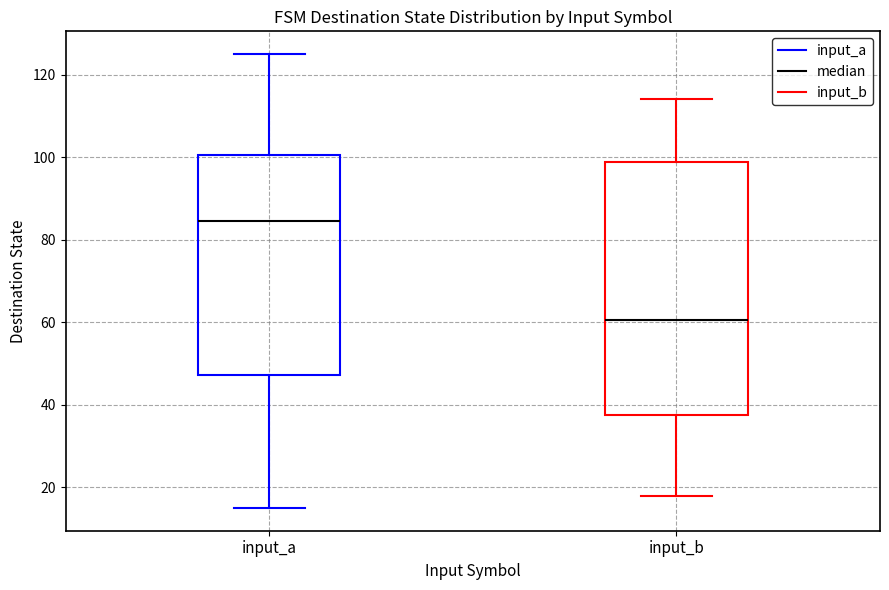

Which box's median line is the highest?

input_a